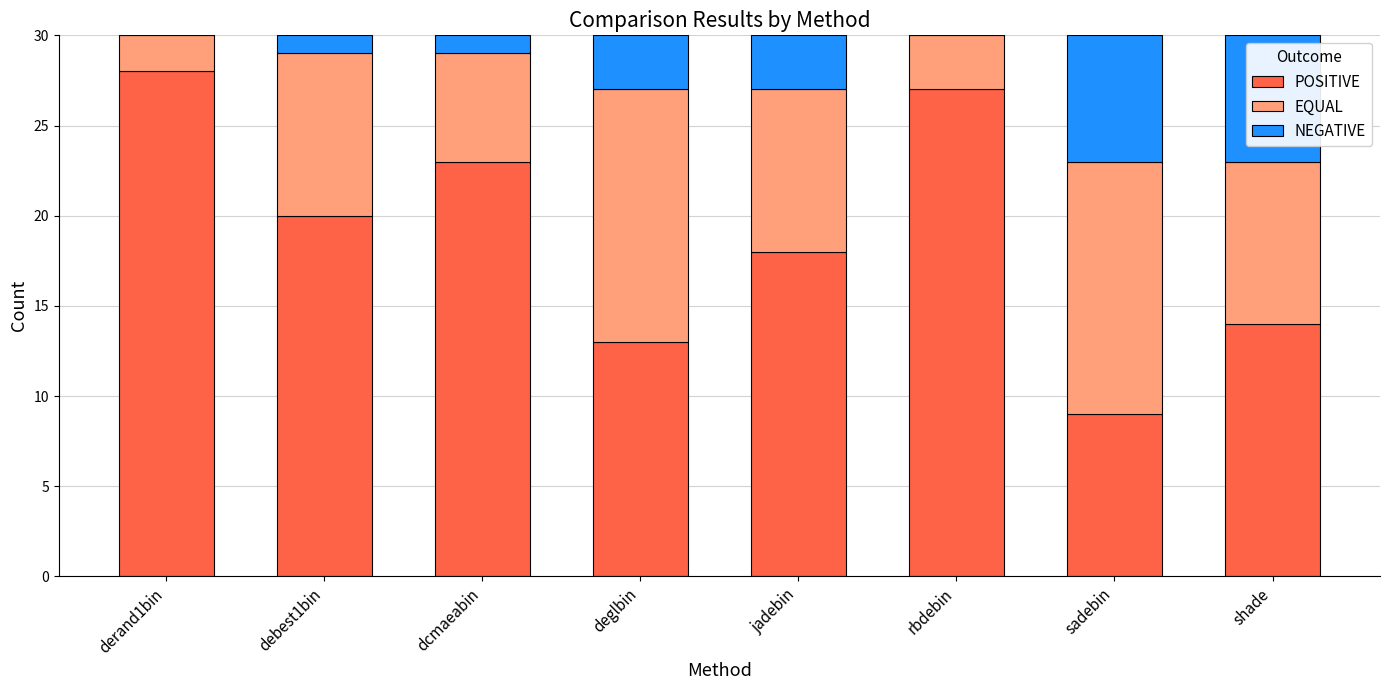

Which category has the highest value in the POSITIVE series?

derand1bin